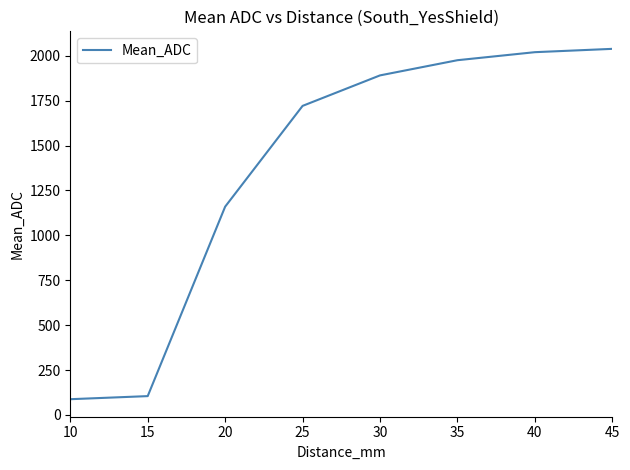

The value at 40 is 1128.3. True or false?

False